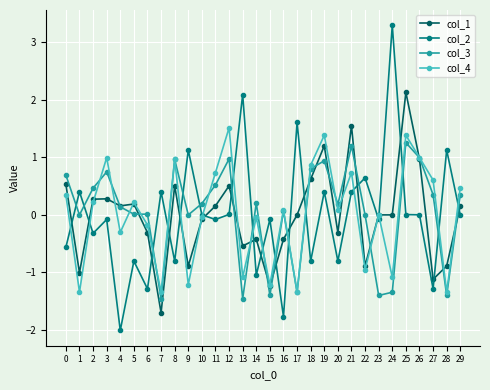

Which series has the largest range (max minus min)?

col_2